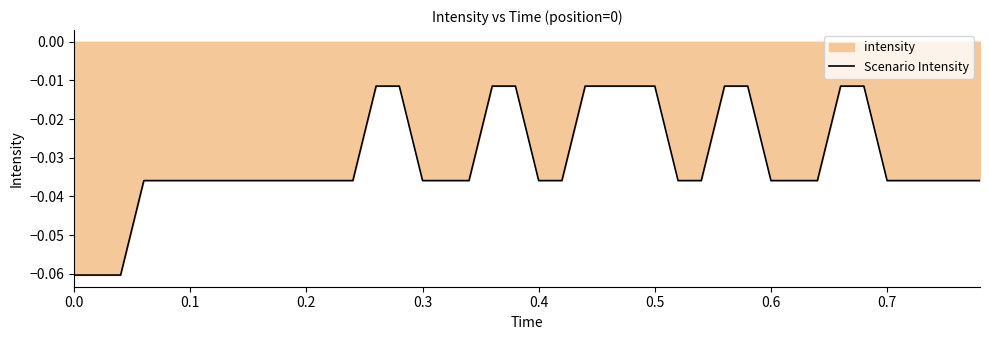

The chart shows a value of -0.0 at 0.0. True or false?

False